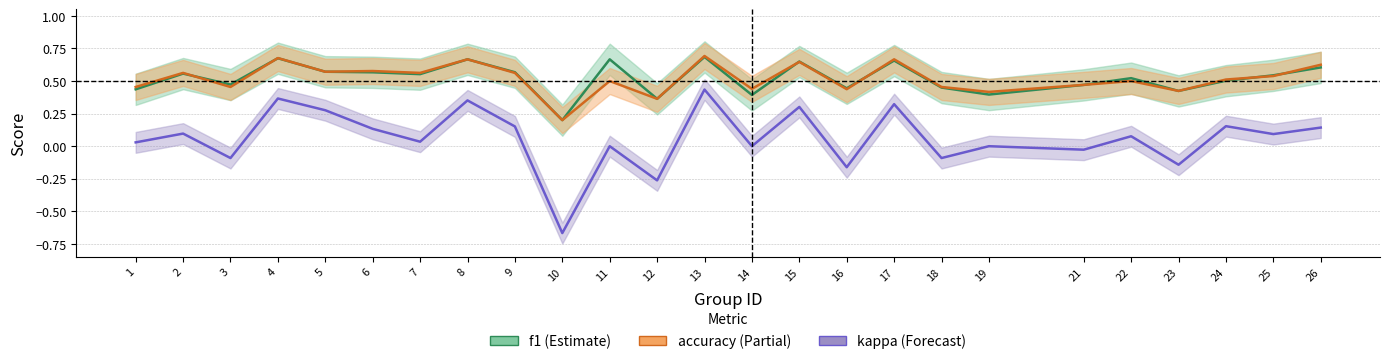

Reading left to right, transcribe all the data shown in this chart.

f1: 0.4	0.6	0.5	0.7	0.6	0.6	0.6	0.7	0.6	0.2	0.7	0.4	0.7	0.4	0.6	0.4	0.7	0.5	0.4	0.5	0.5	0.4	0.5	0.5	0.6
accuracy: 0.5	0.6	0.5	0.7	0.6	0.6	0.6	0.7	0.6	0.2	0.5	0.4	0.7	0.4	0.6	0.4	0.7	0.5	0.4	0.5	0.5	0.4	0.5	0.5	0.6
kappa: 0.0	0.1	-0.1	0.4	0.3	0.1	0.0	0.4	0.2	-0.7	0.0	-0.3	0.4	0.0	0.3	-0.2	0.3	-0.1	0.0	-0.0	0.1	-0.1	0.2	0.1	0.1